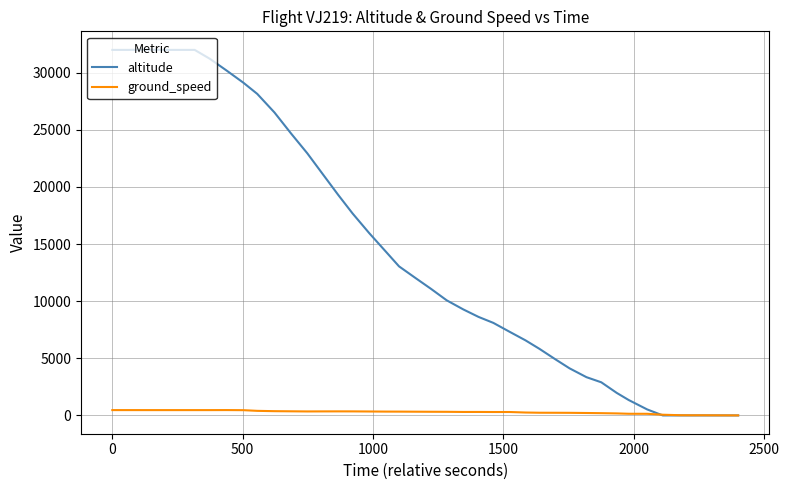

Is this an area chart (filled region under the line)?

No